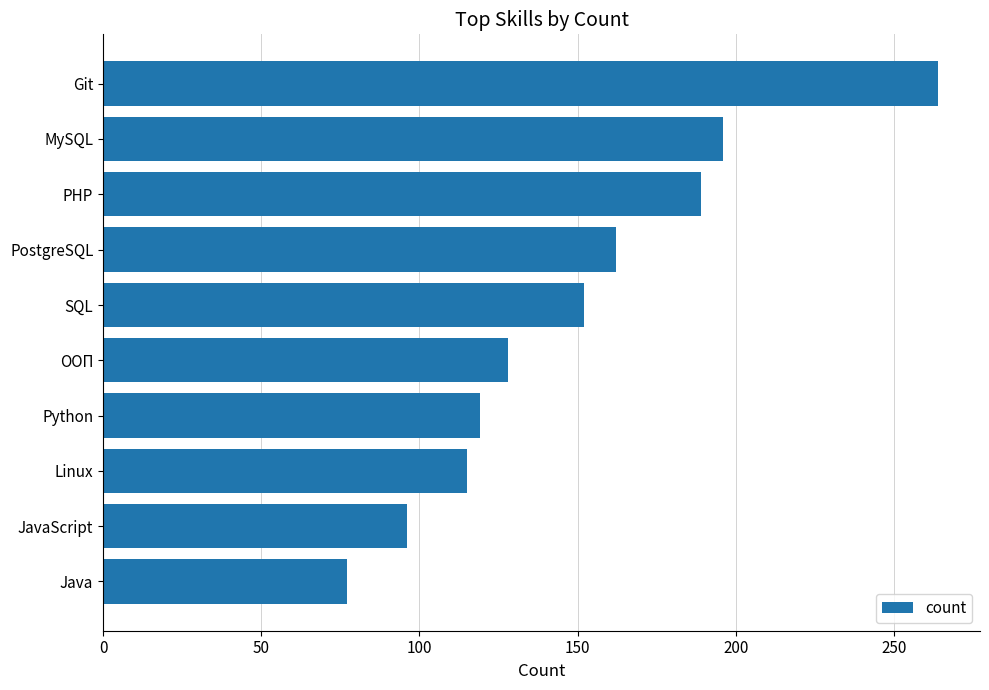

What is the minimum value shown in the chart?

77